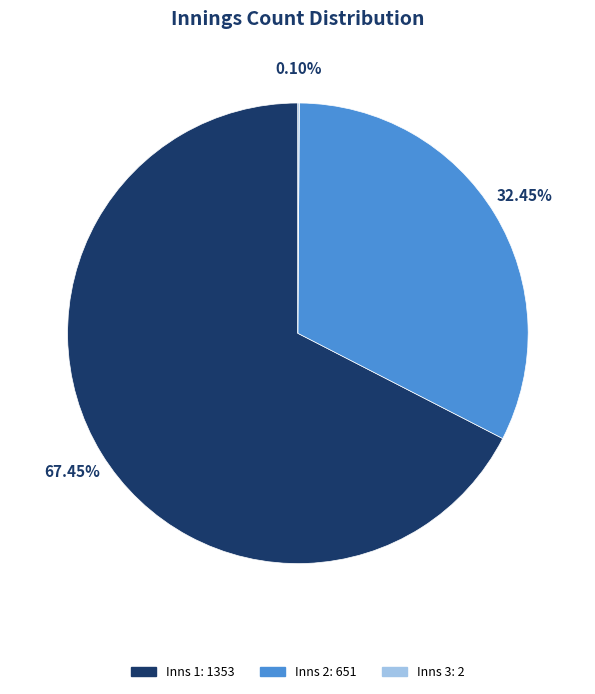

Is there any slice that represents more than half of the pie?

Yes